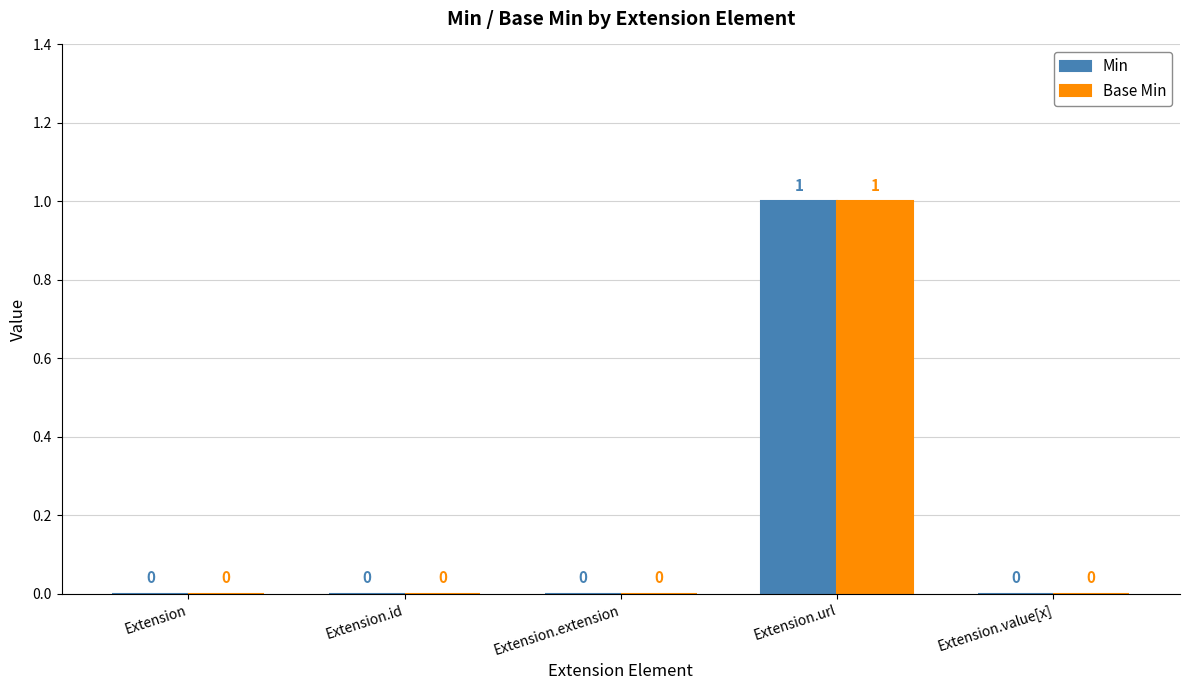

What is the total value across all series at Extension.url?

2